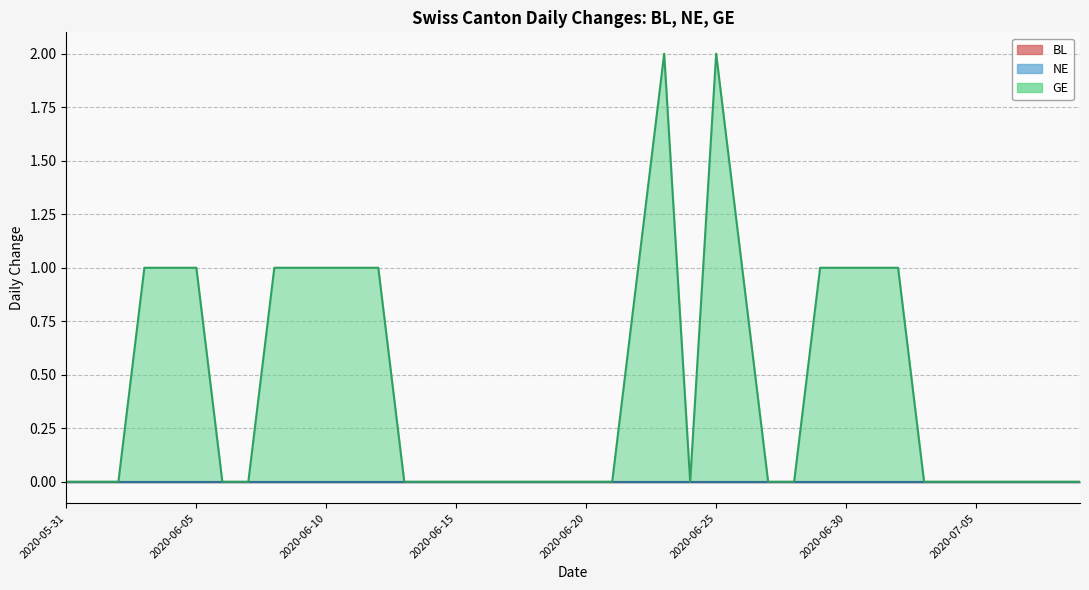

Is it true that BL equals 0 at 2020-06-15?

True